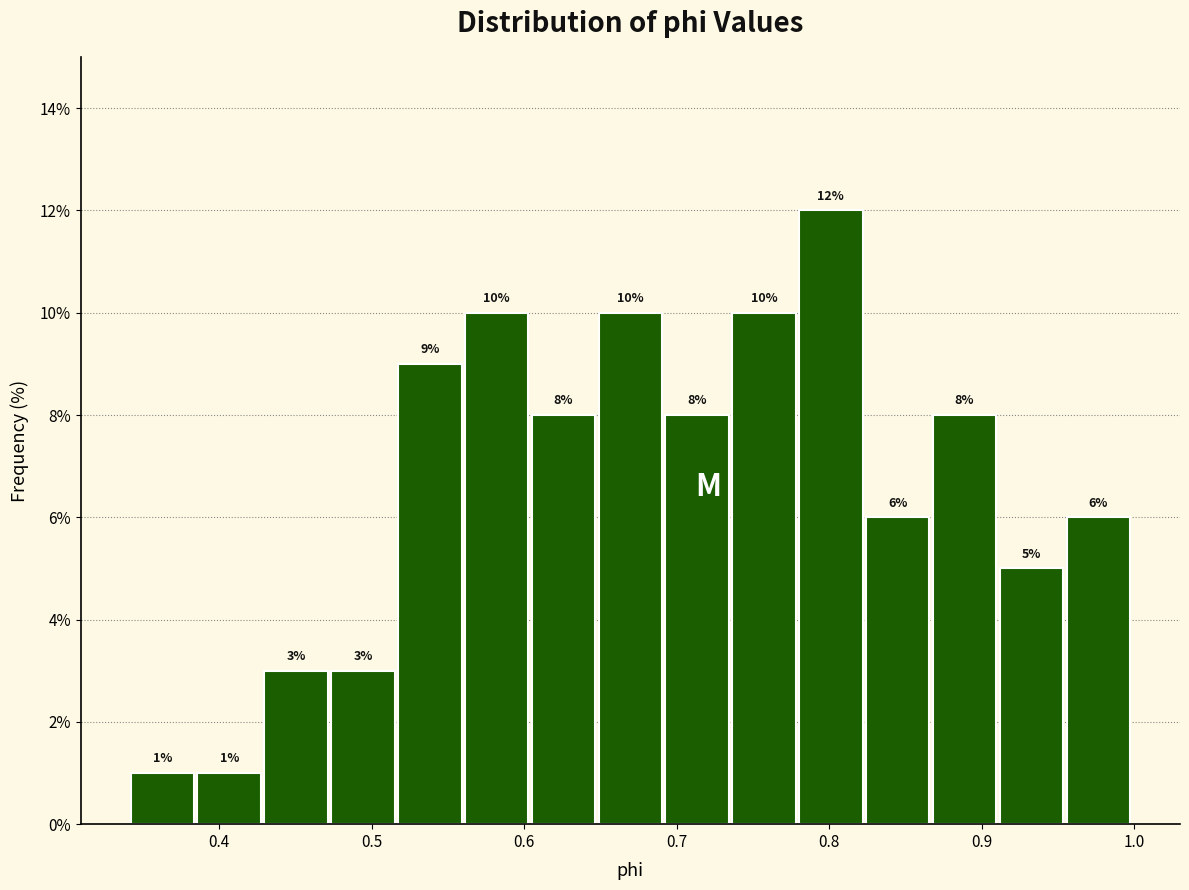

Reading left to right, list every bar in this chart as the range it spans on the x-axis followed by its height. The bar edges are not printed on the chart, so give them approximately, as read against the axis.

0.34 to 0.38: 1
0.38 to 0.43: 1
0.43 to 0.47: 3
0.47 to 0.52: 3
0.52 to 0.56: 9
0.56 to 0.60: 10
0.60 to 0.65: 8
0.65 to 0.69: 10
0.69 to 0.74: 8
0.74 to 0.78: 10
0.78 to 0.82: 12
0.82 to 0.87: 6
0.87 to 0.91: 8
0.91 to 0.95: 5
0.95 to 1.00: 6